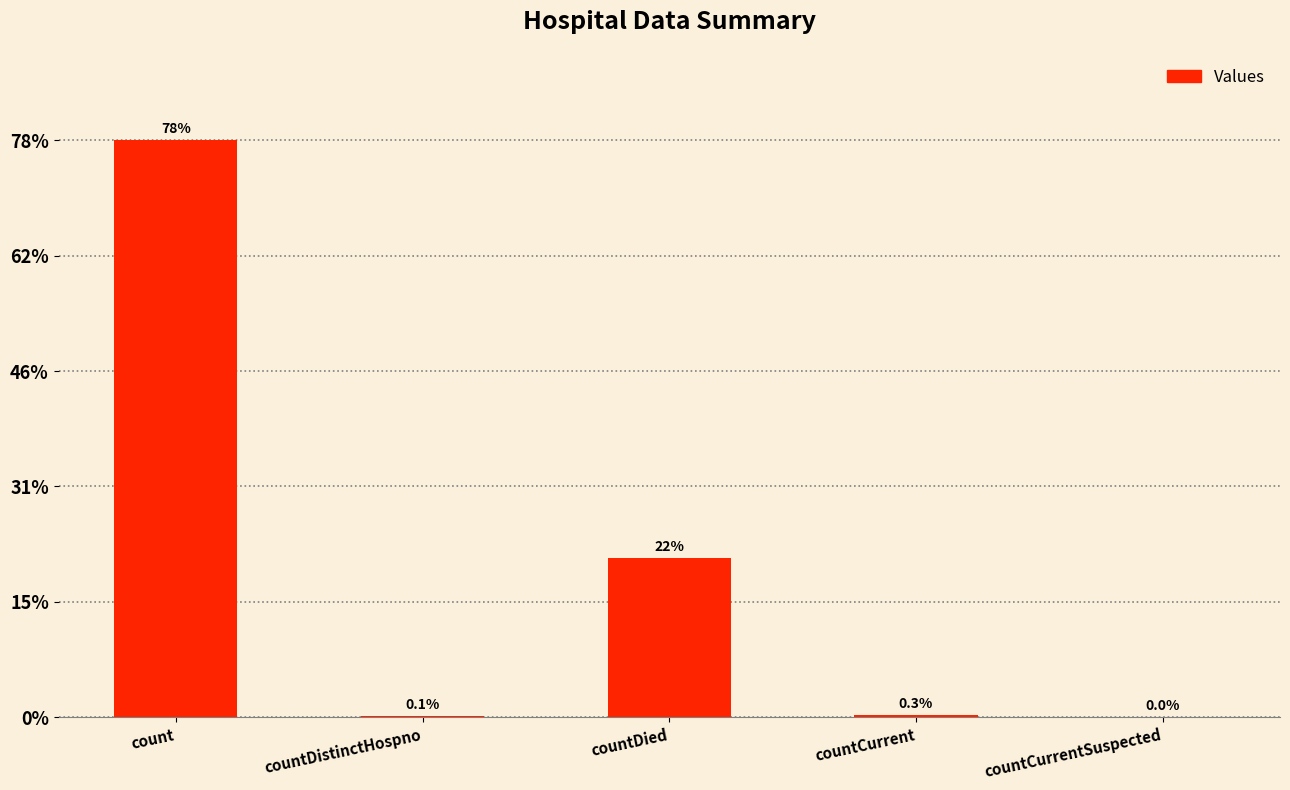

Are the bars horizontal?

No